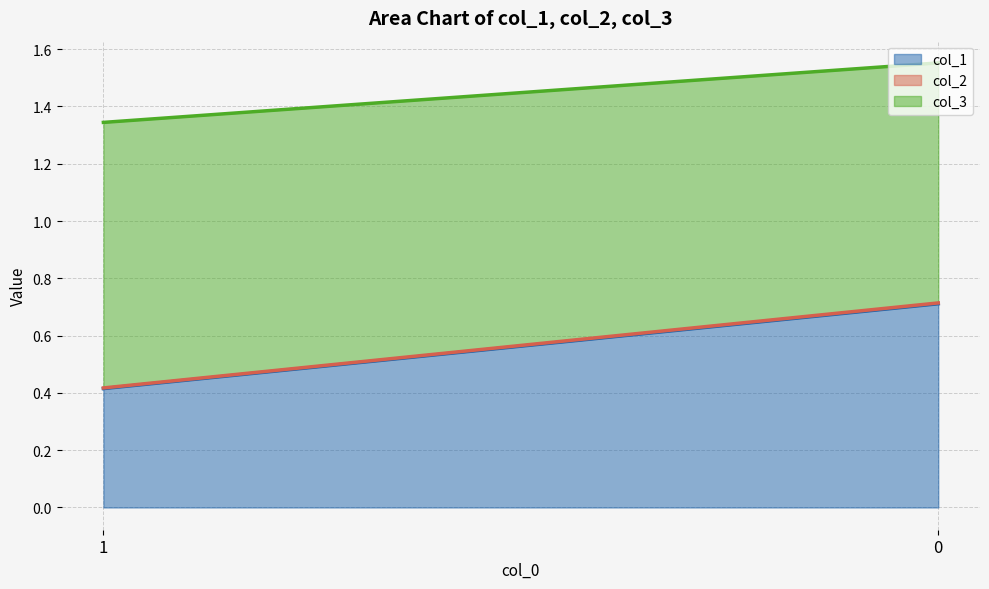

Does the chart display data point markers on the line(s)?

No